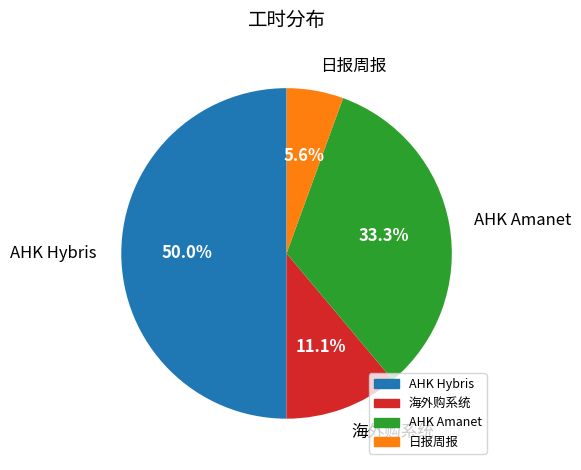

Is it true that AHK Hybris is 43% of the pie?

False